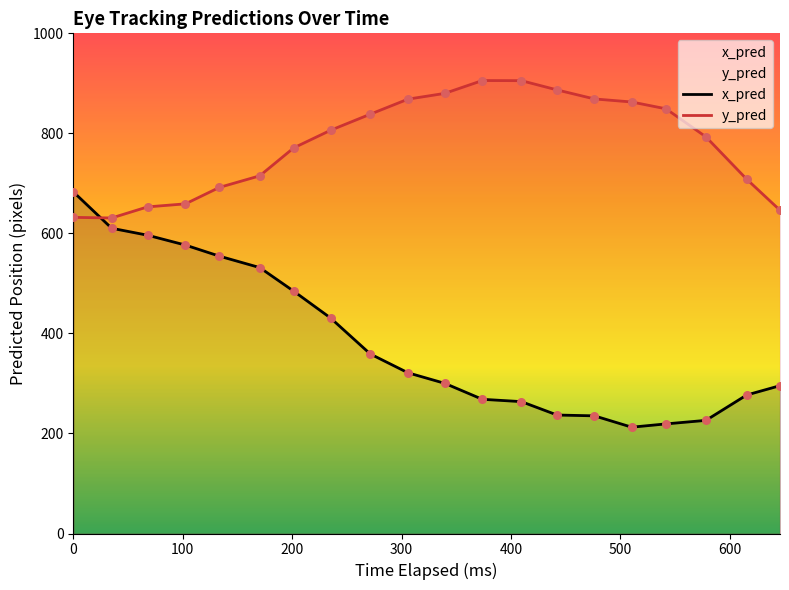

What are all the series names shown in the legend?

x_pred, y_pred